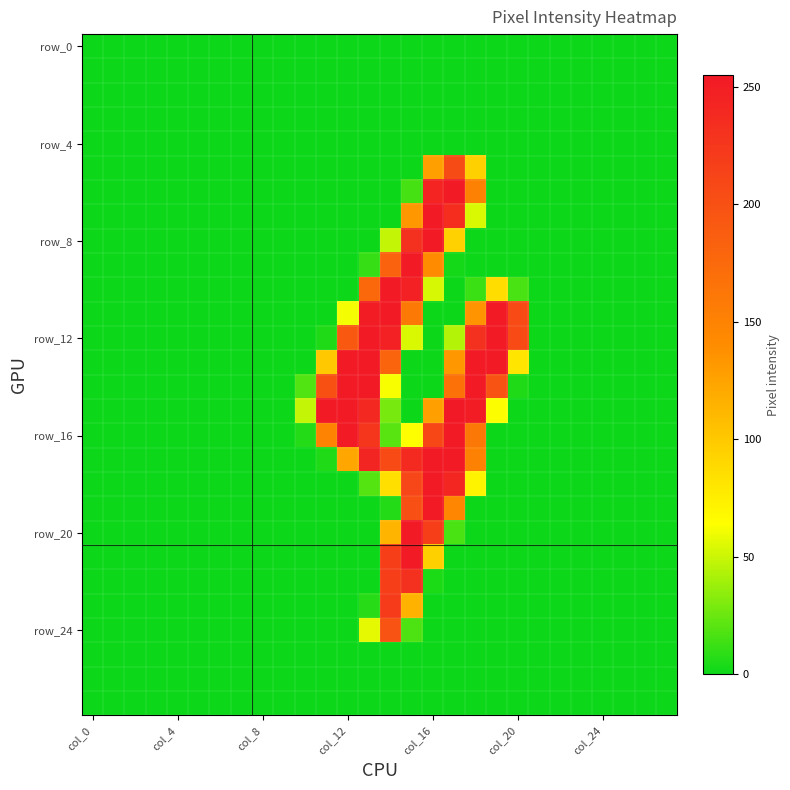

At which category does the chart reach its peak across all series?

17